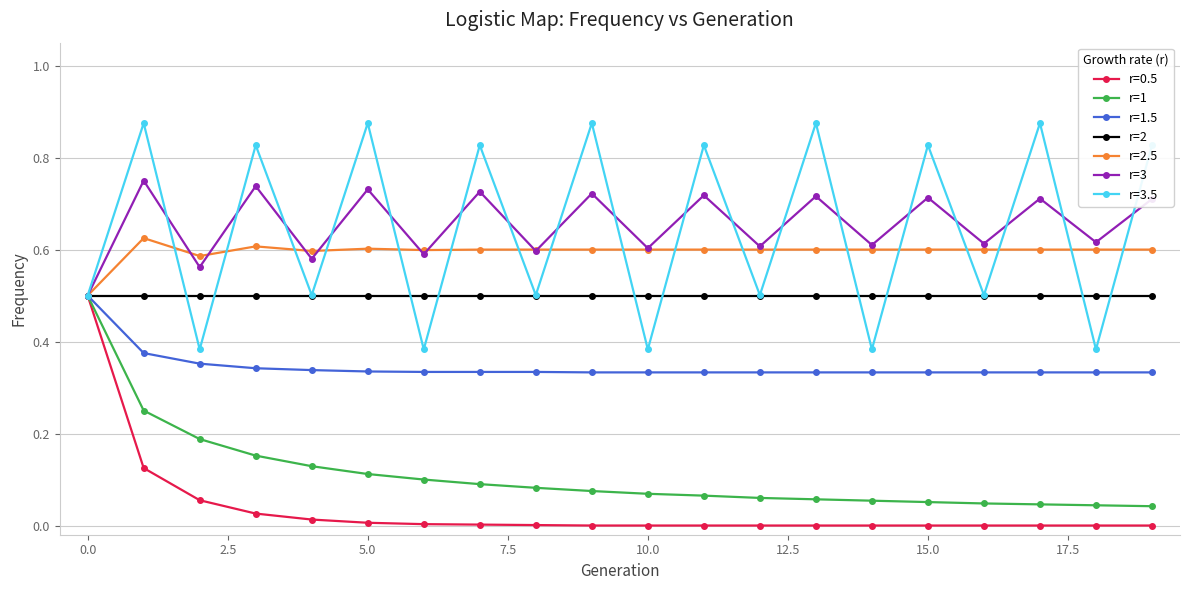

How many categories are shown in the chart?

20